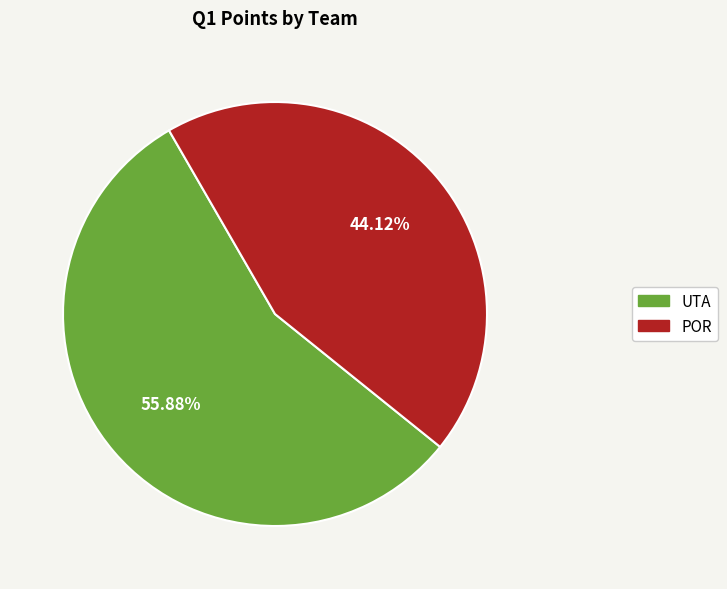

Which slice is the largest?

UTA